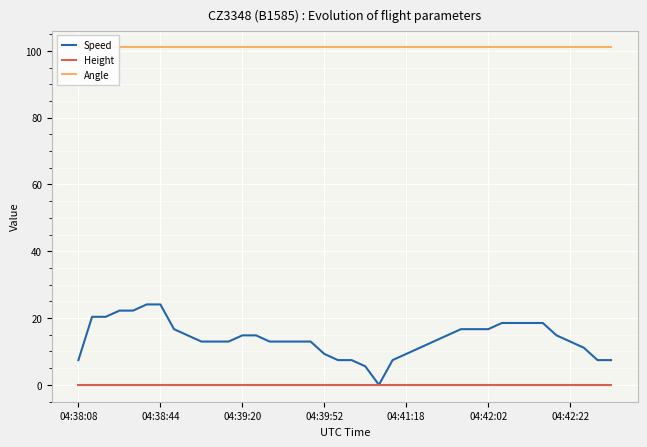

True or false: Angle has more than 0 interior local peaks.

False